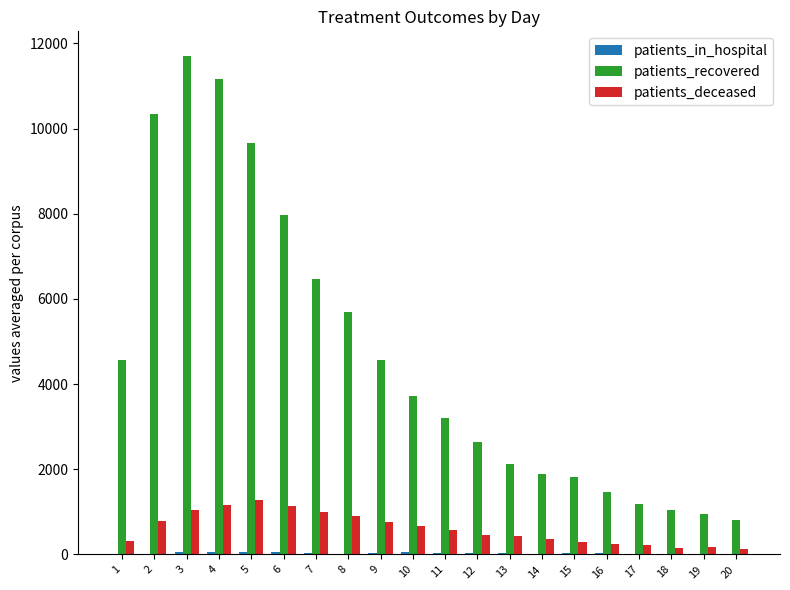

Between 1 and 14, which series saw the biggest shift?

patients_recovered